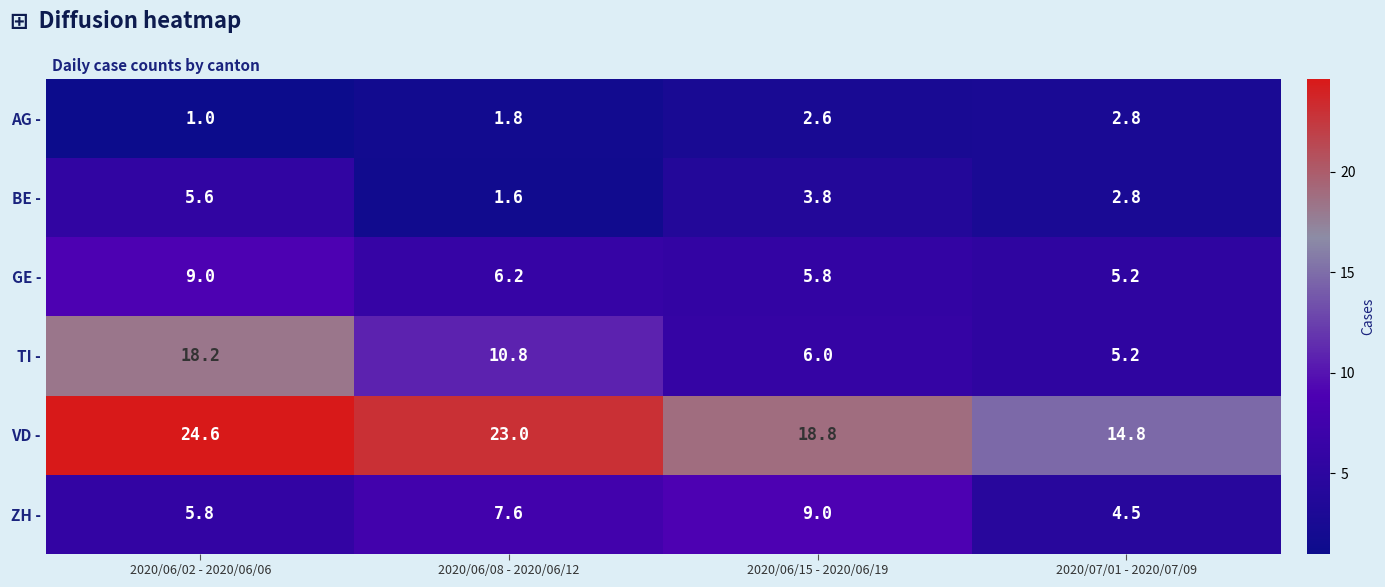

What is the difference between the second highest and minimum values in the ZH - series?

3.1